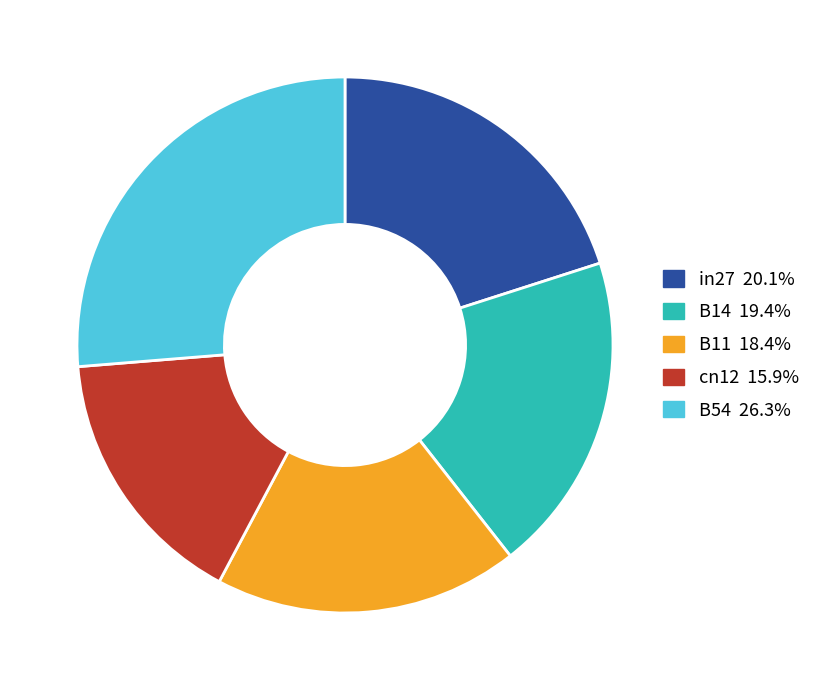

Is there any slice that represents more than half of the pie?

No